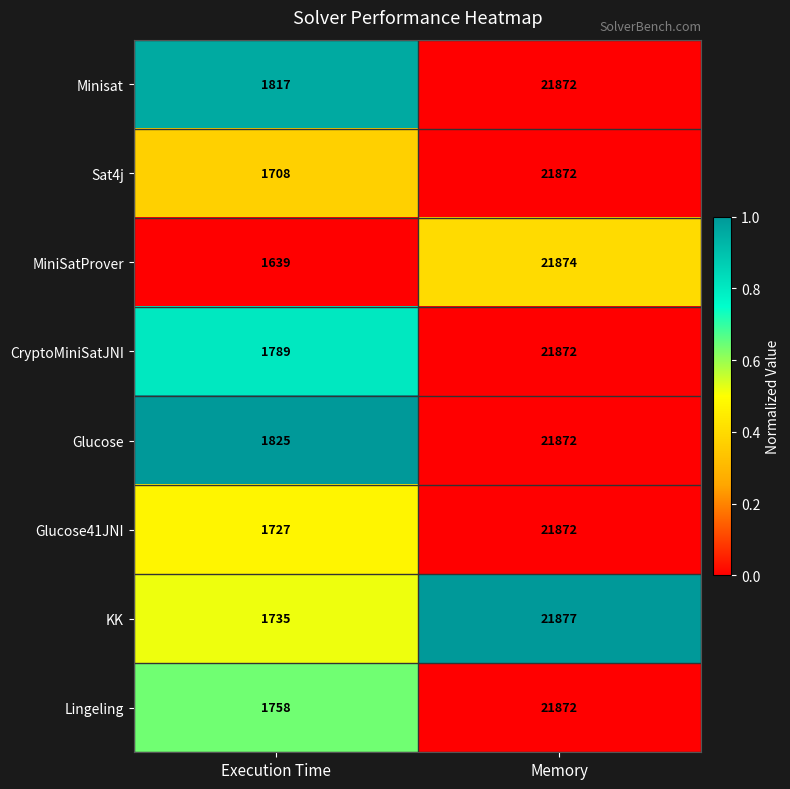

What value does the MiniSatProver series have at Memory, to the nearest 50?

21850